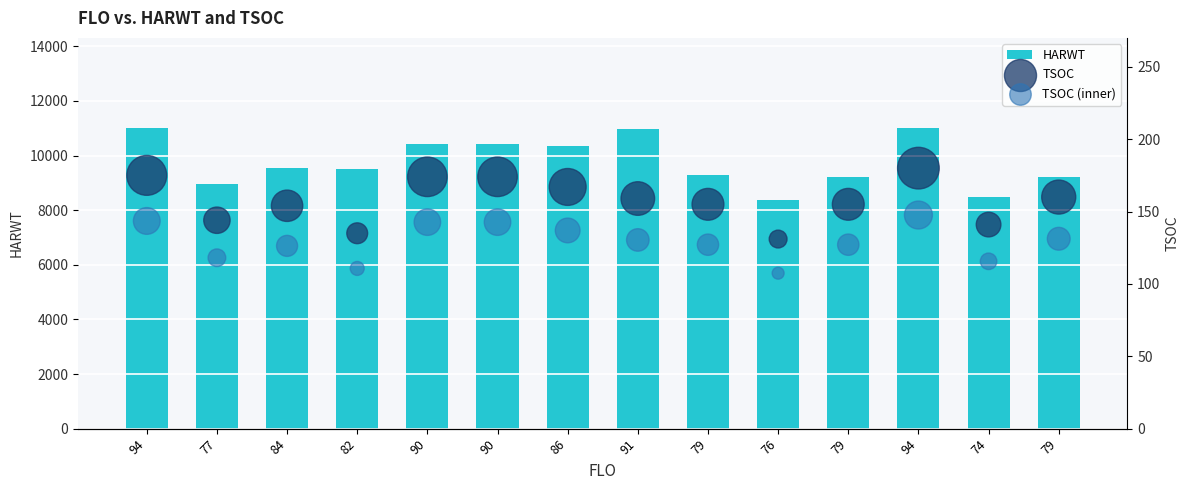

Which series has the largest total across all categories?

HARWT